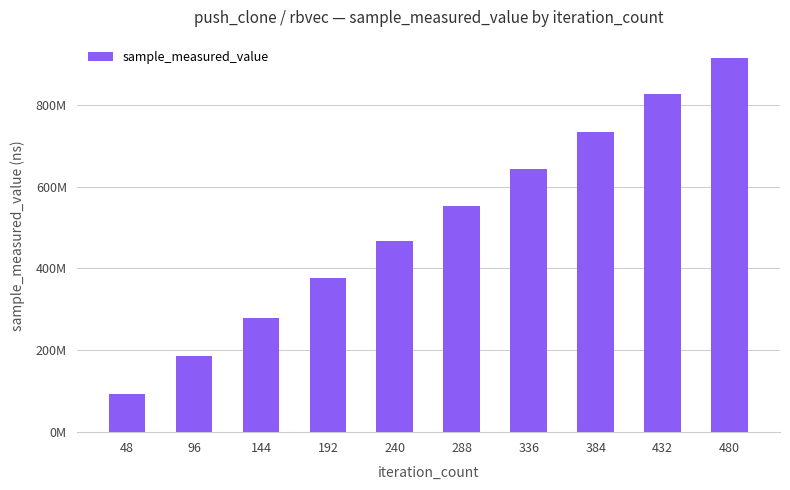

What is the sum of the values at 144 and 432?

1104605220